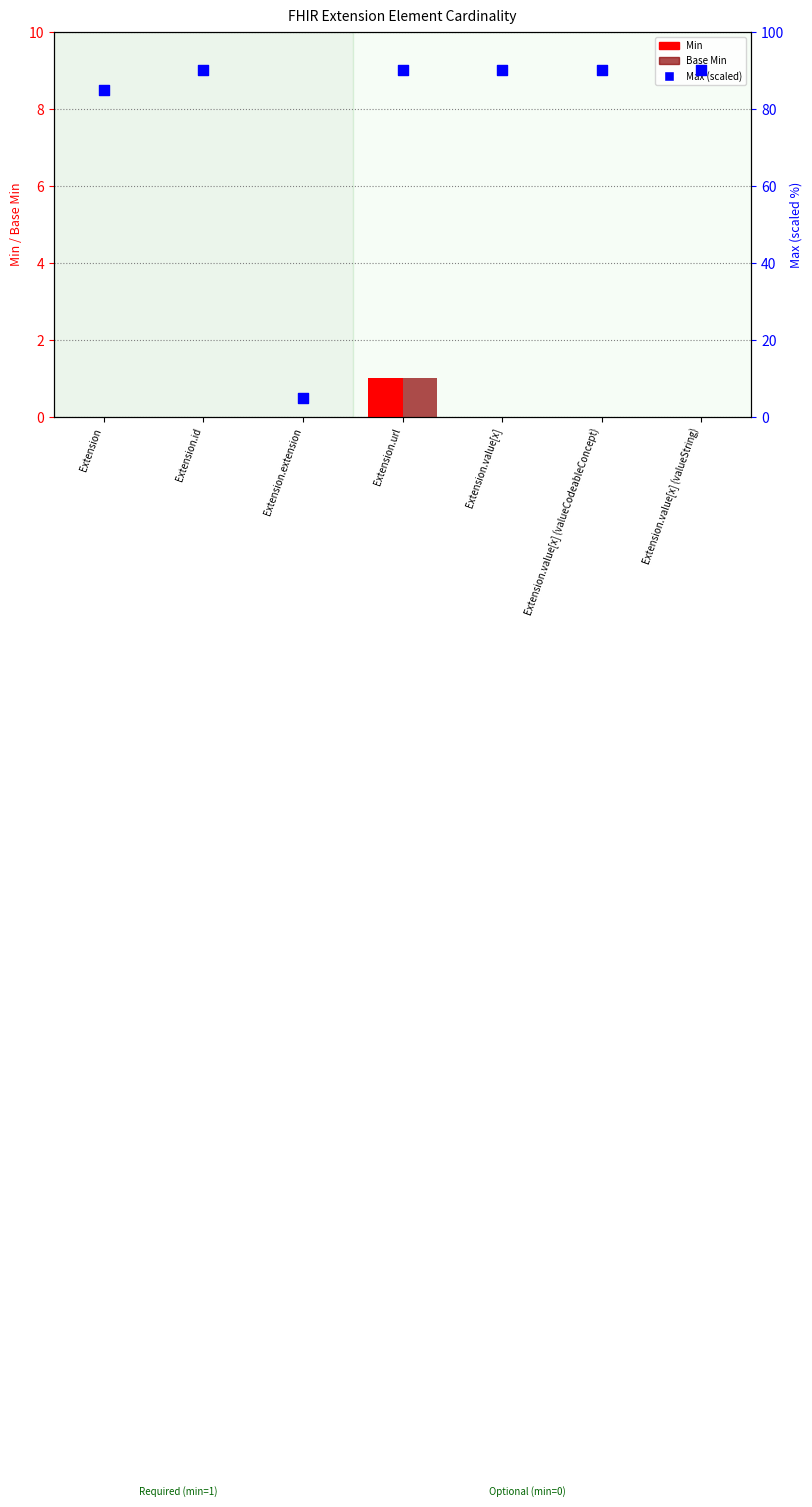

At which category is the sum across all series the highest?

Extension.url